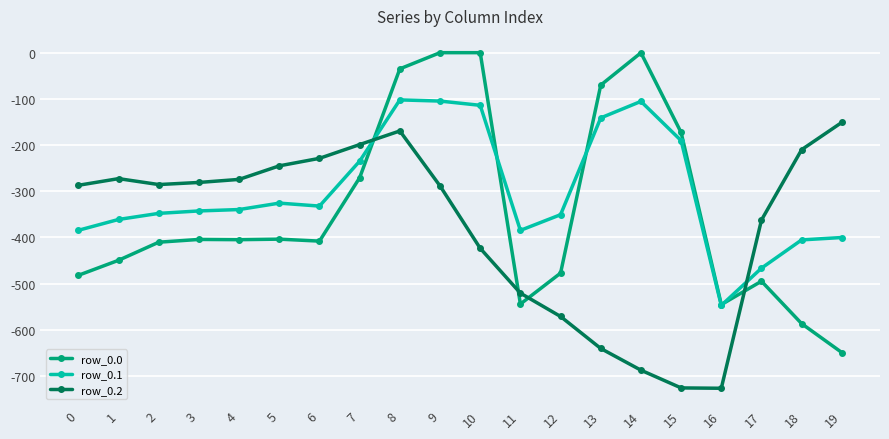

What is the minimum value for row_0.1?

-547.3